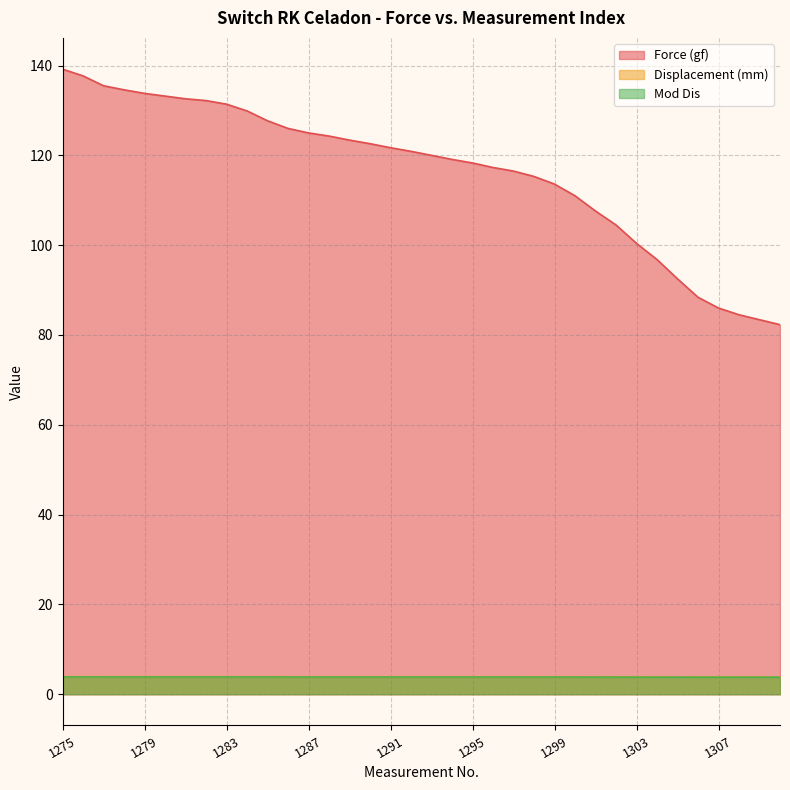

Between 1280 and 1277, which is larger?

1277